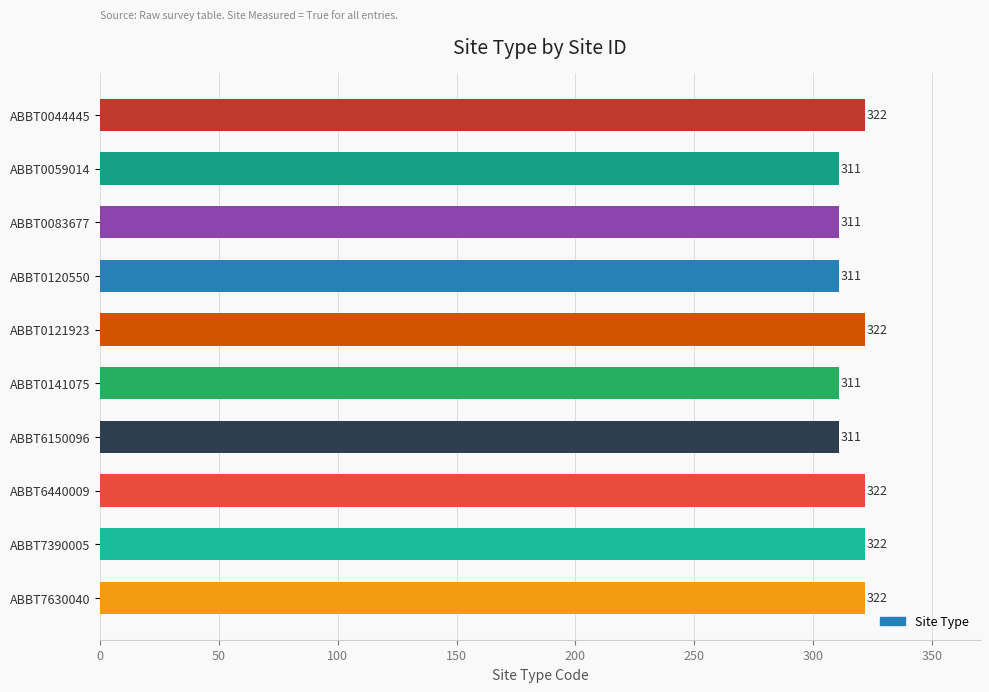

What is the value of the 9th bar from the top?

322